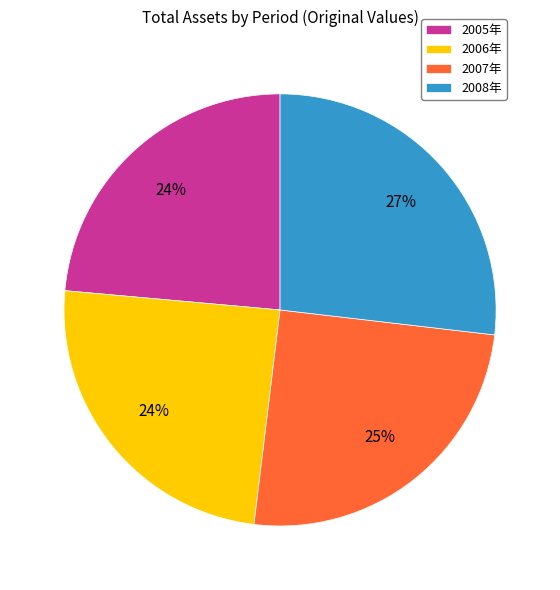

The 2005年 slice represents 9% of the pie. True or false?

False